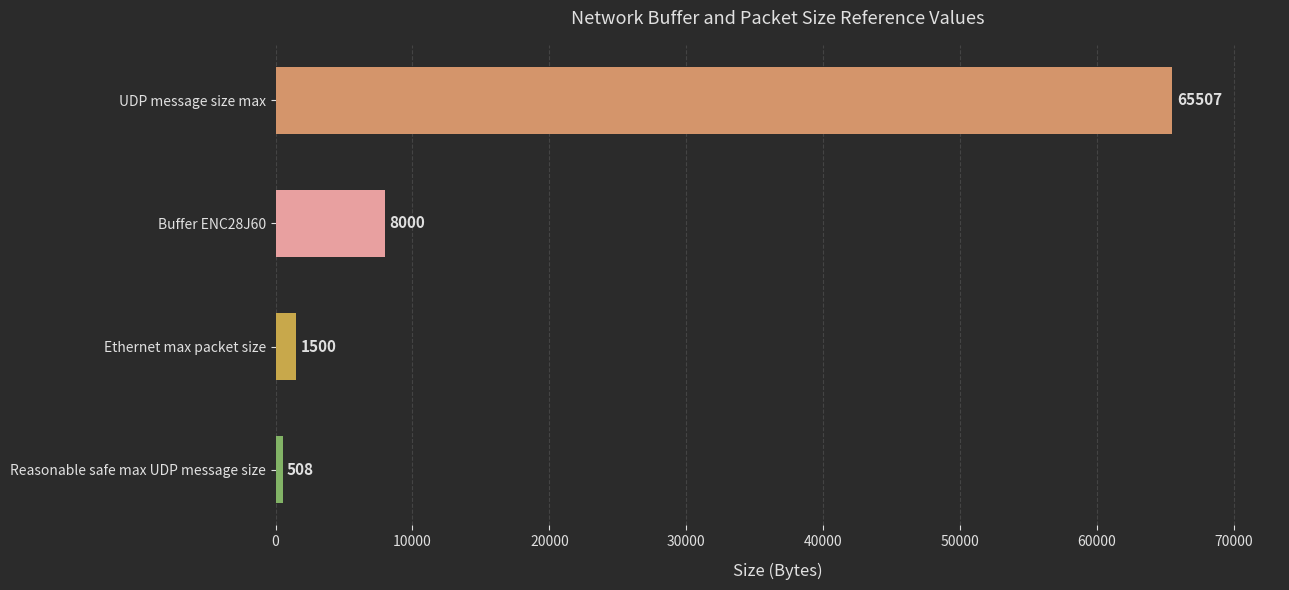

List the labels in order of value, largest first.

UDP message size max, Buffer ENC28J60, Ethernet max packet size, Reasonable safe max UDP message size